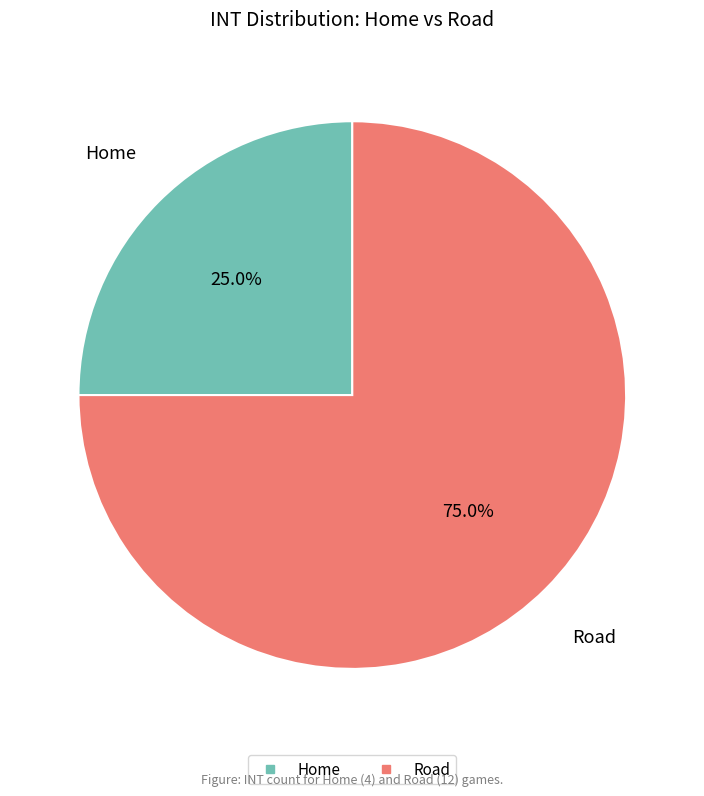

Between Road and Home, which is larger?

Road